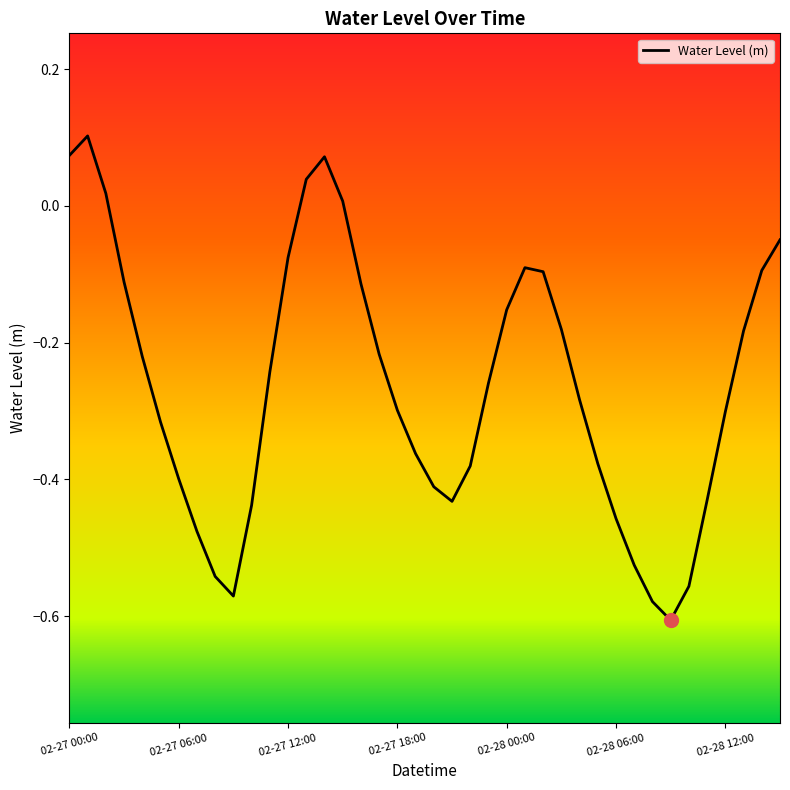

At which category does the data reach its first local valley?

9